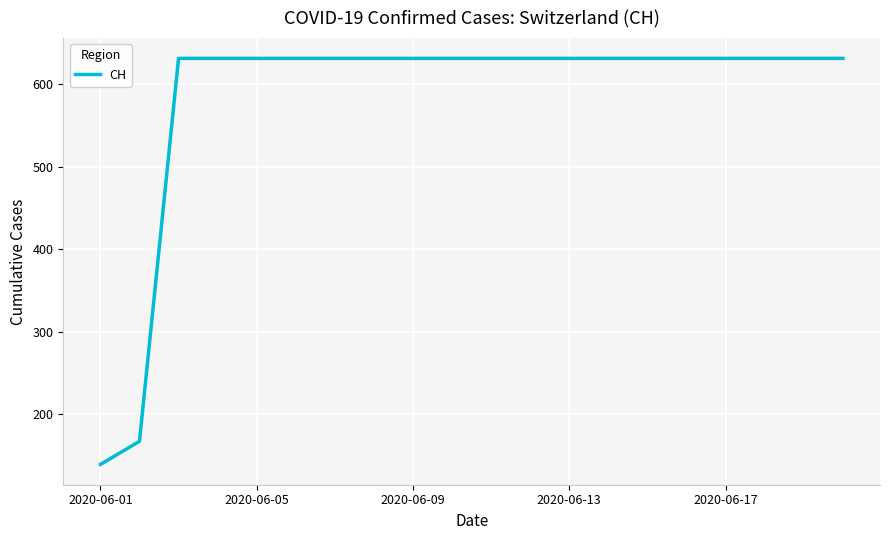

What is the greatest value displayed?

631